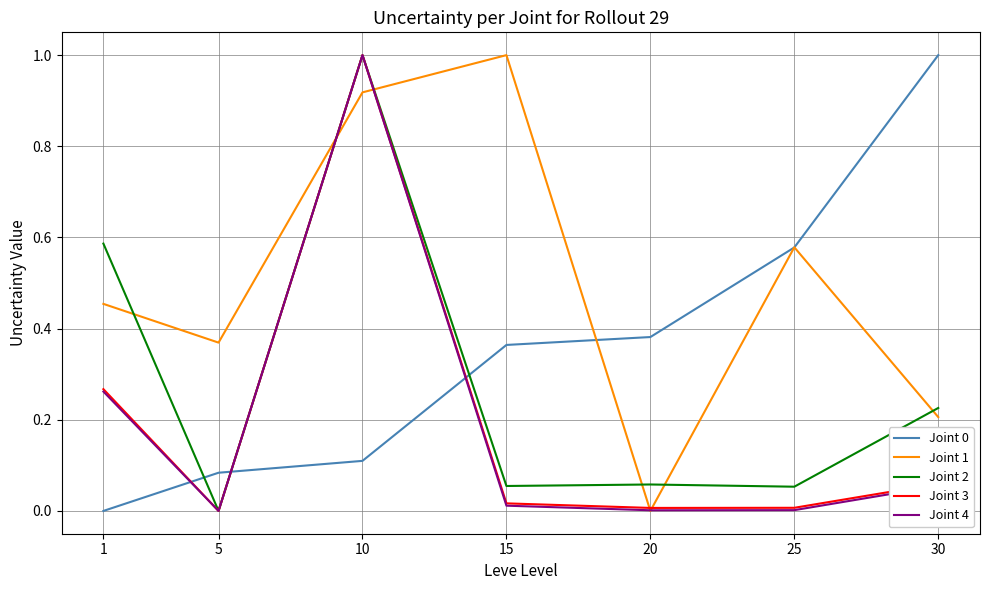

At which label is Joint 1 closest to 0?

20